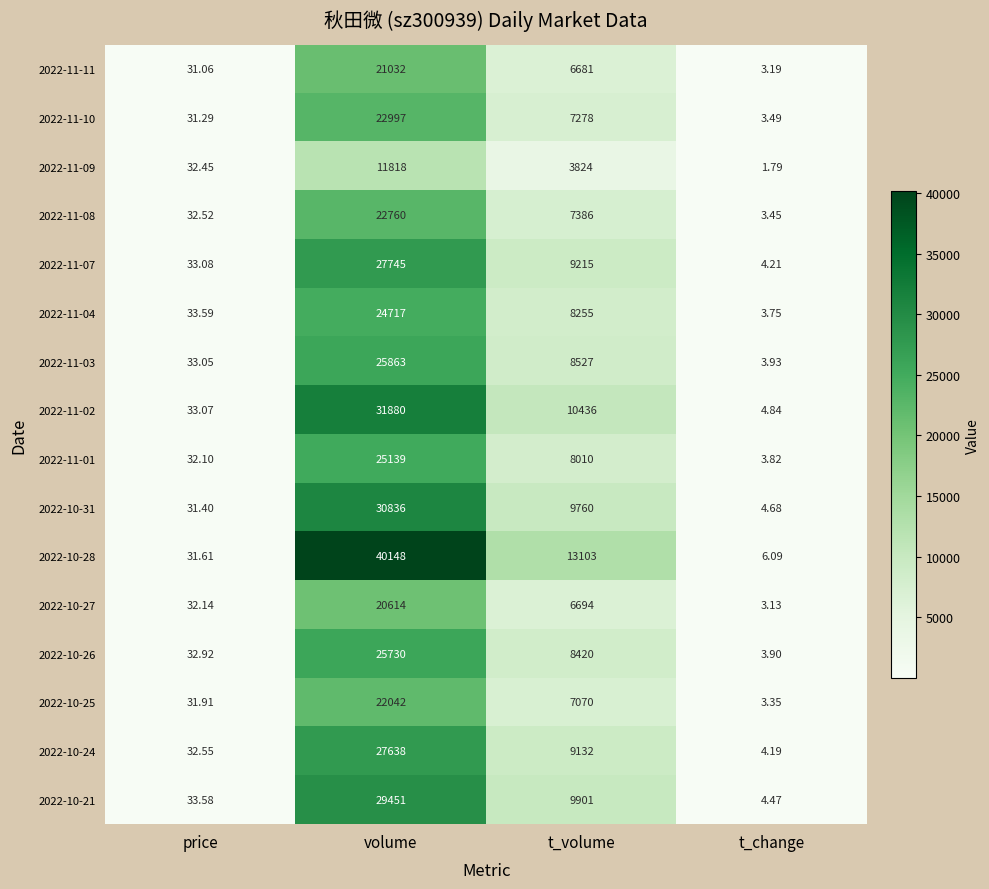

List the labels in order of 2022-10-24 value, largest first.

volume, t_volume, price, t_change